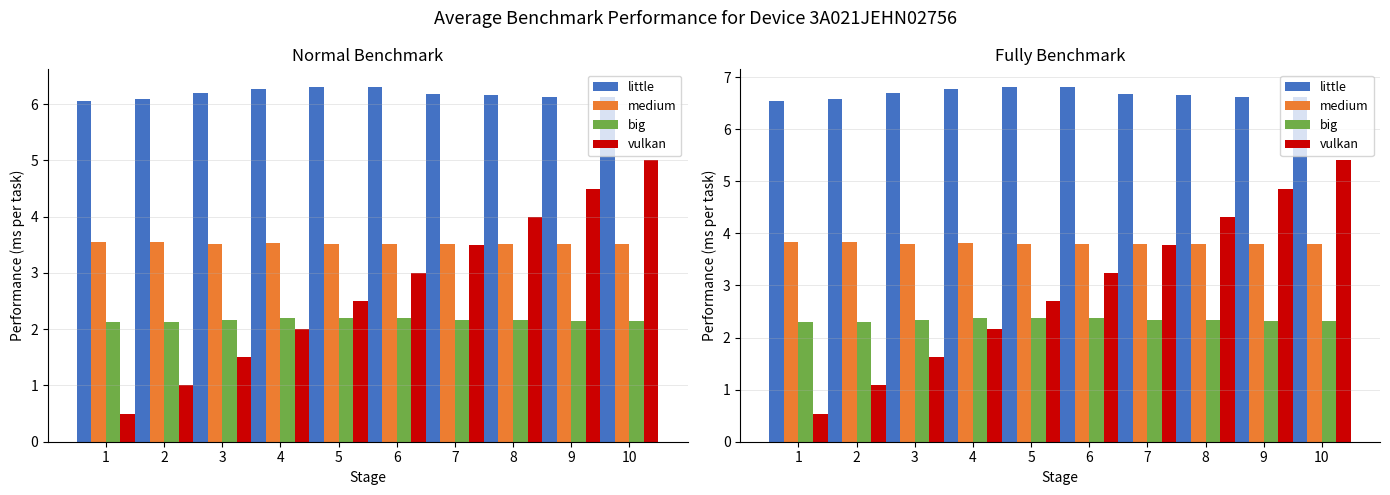

What is the difference between the highest and lowest values at 4?

4.6